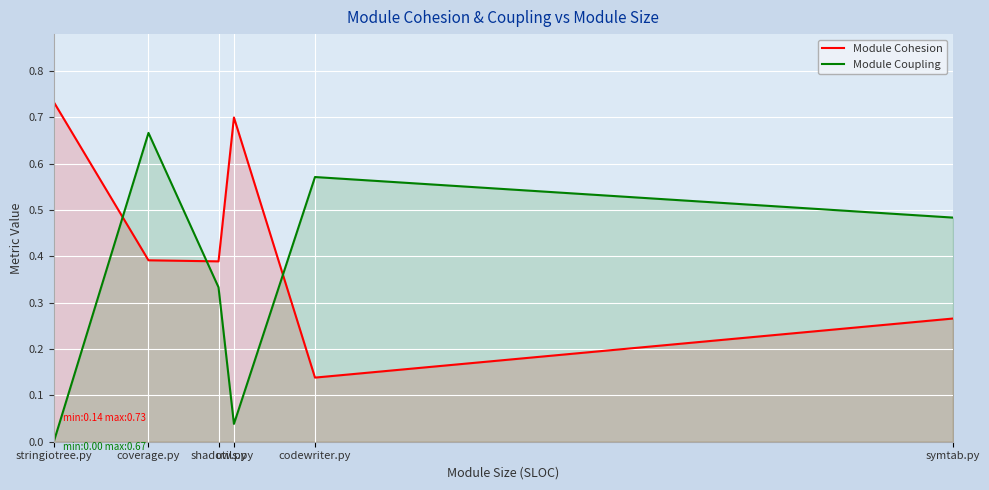

Is the value of Module Cohesion at coverage.py greater than the value of Module Coupling at symtab.py?

No